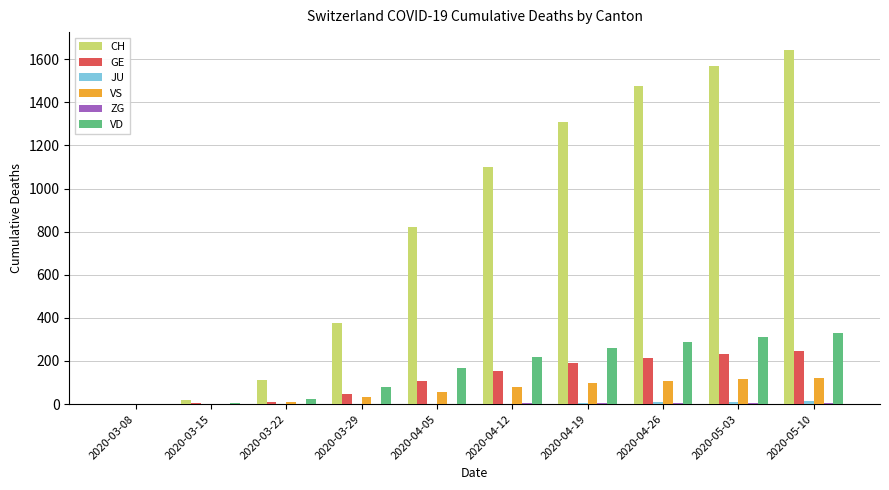

Does the chart contain any negative values?

No